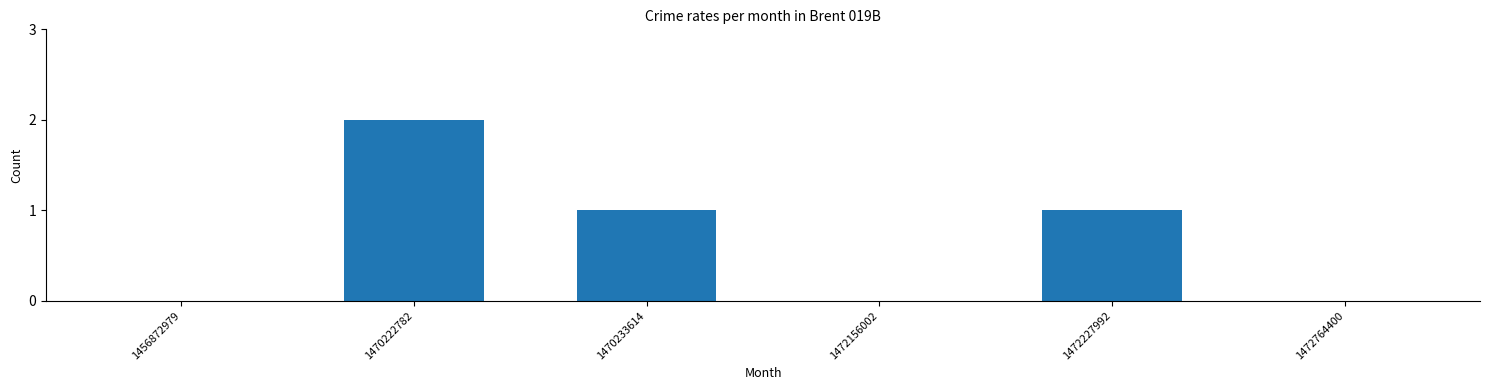

What is the difference between the values at 1470233614 and 1470222782?

1